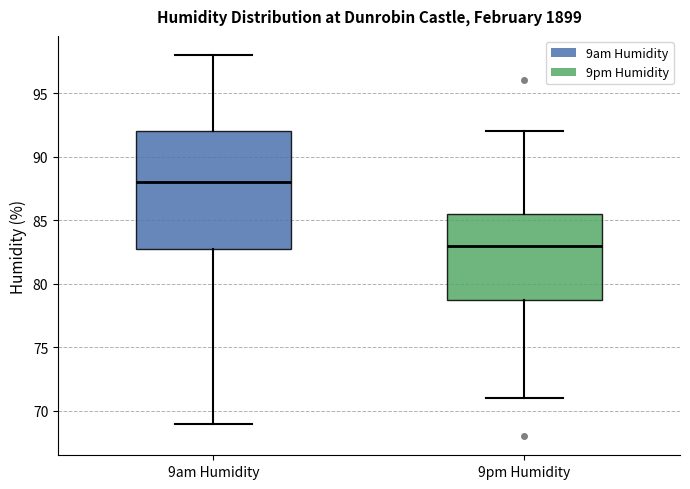

Reading left to right, read every box against the y-axis: the position of its median line, the range the box covers, and the ends of its whiskers. The values are not printed on the chart, so give them approximately, as read against the axis.

9am Humidity: median 88.0, box 83.0 to 92.0, whiskers 69.0 to 98.0
9pm Humidity: median 83.0, box 79.0 to 85.5, whiskers 71.0 to 92.0